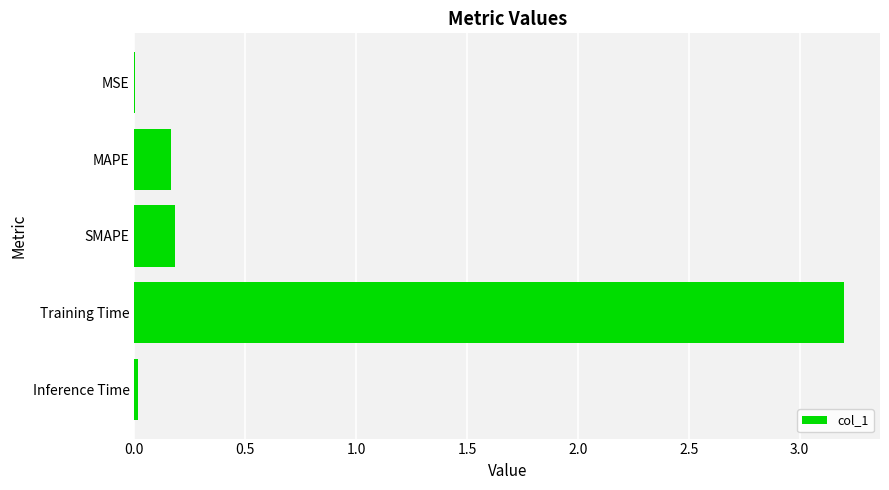

Which label corresponds to the largest value in the chart?

Training Time